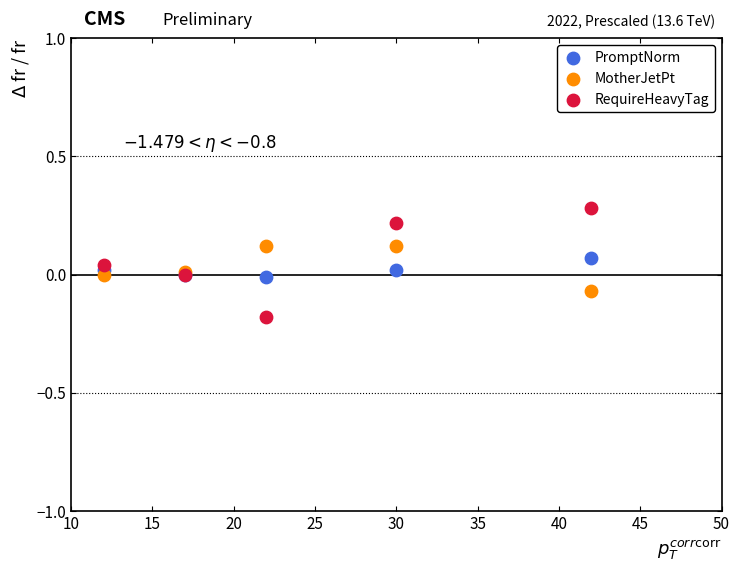

What is the X range (max minus min) for the scatter plot?

30.0